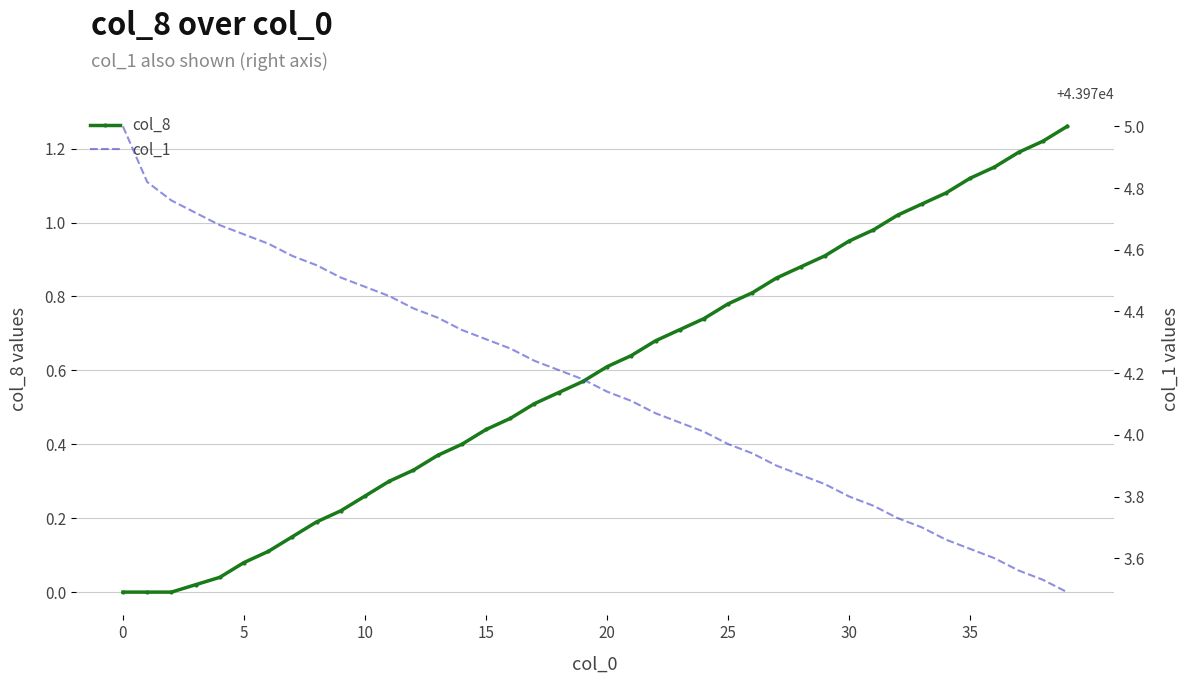

True or false: col_1 has more than 2 points higher than both neighbors.

False